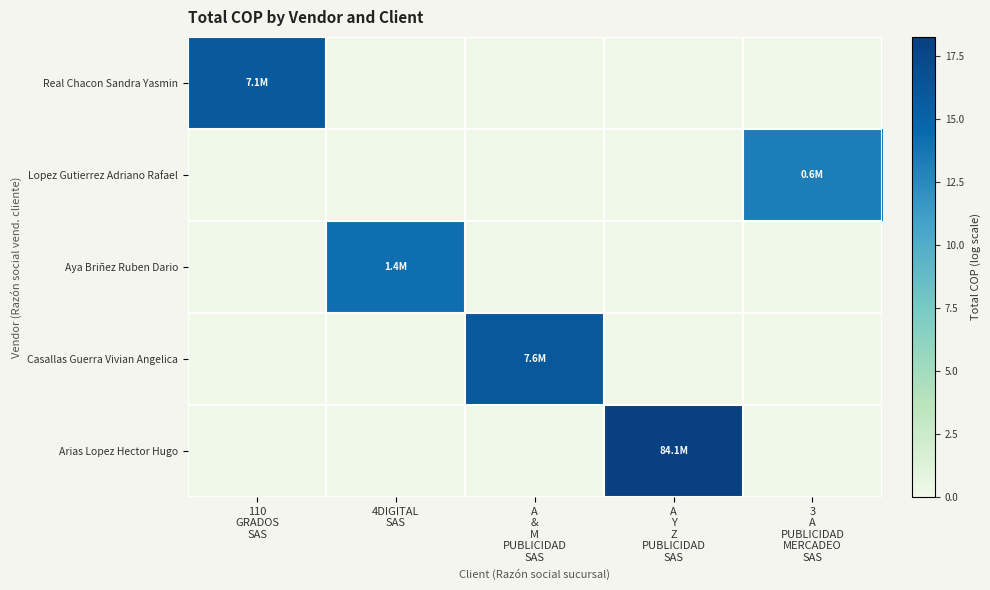

Which series changed the most between 4DIGITAL SAS and A Y Z PUBLICIDAD SAS?

Arias Lopez Hector Hugo